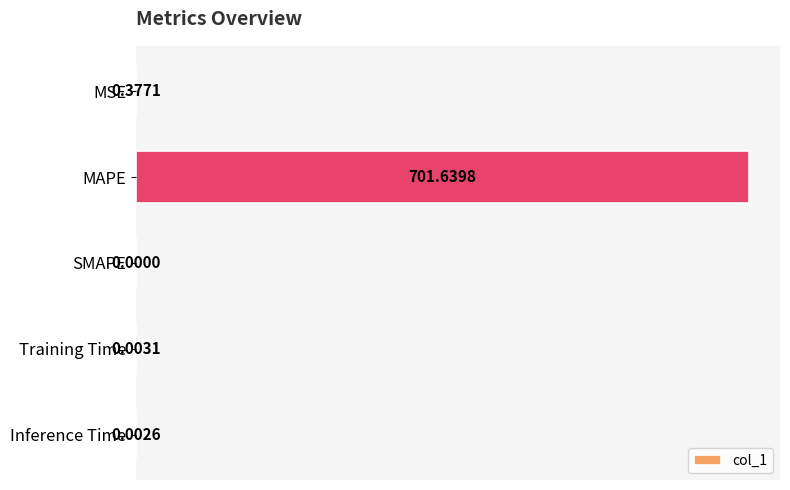

What is the change in value from MSE to Training Time?

-0.4